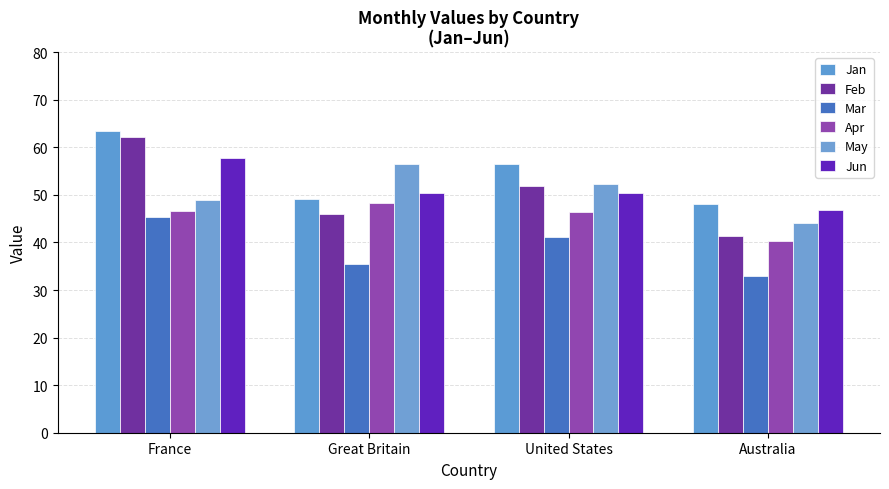

What is the sum of all Mar values?

154.8